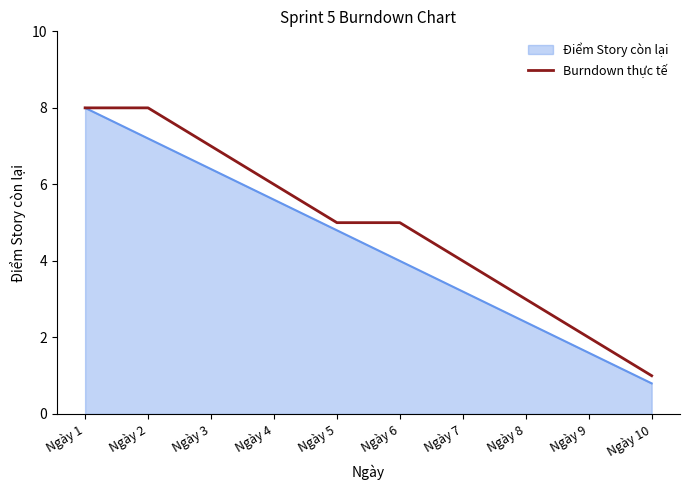

What is the spread (max minus min) of values at Ngày 2?

0.8